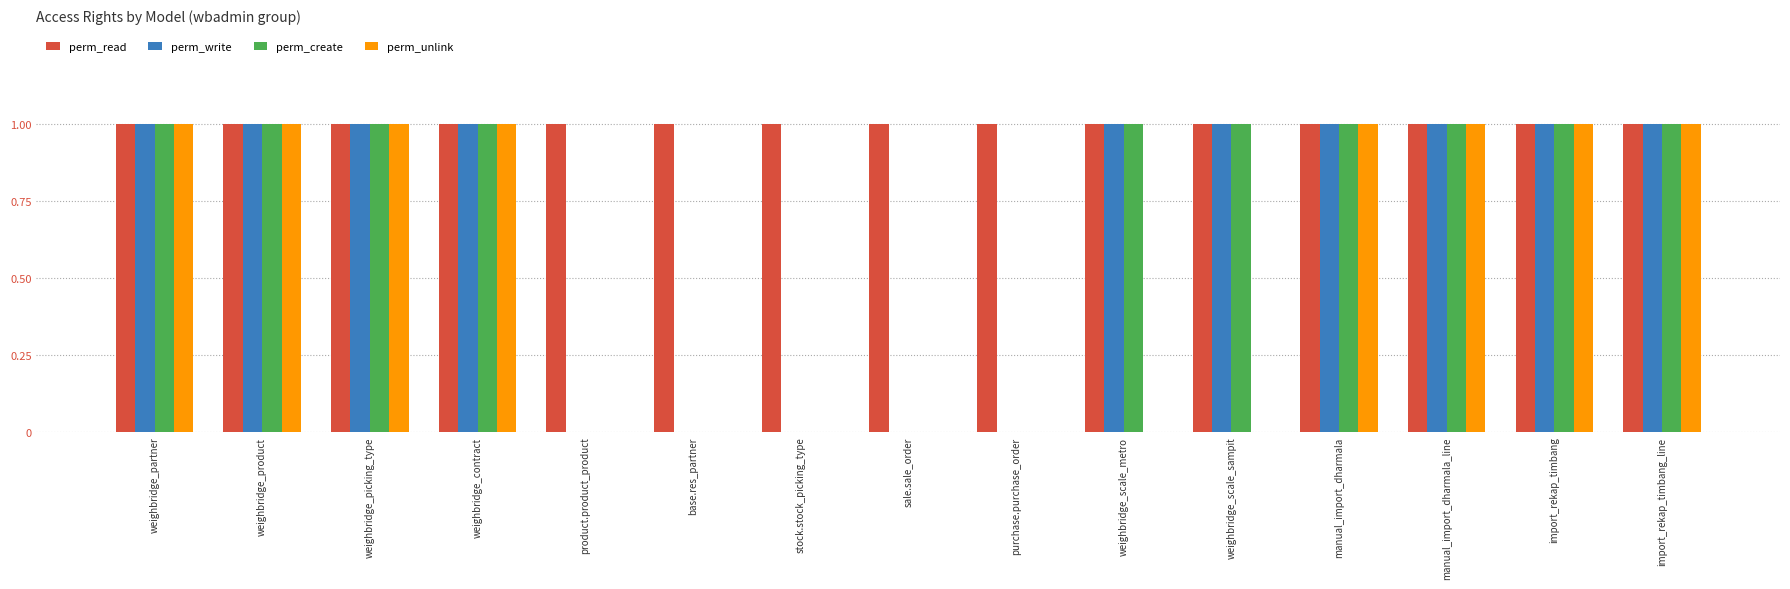

Which series changed the most between weighbridge_product and weighbridge_scale_metro?

perm_unlink